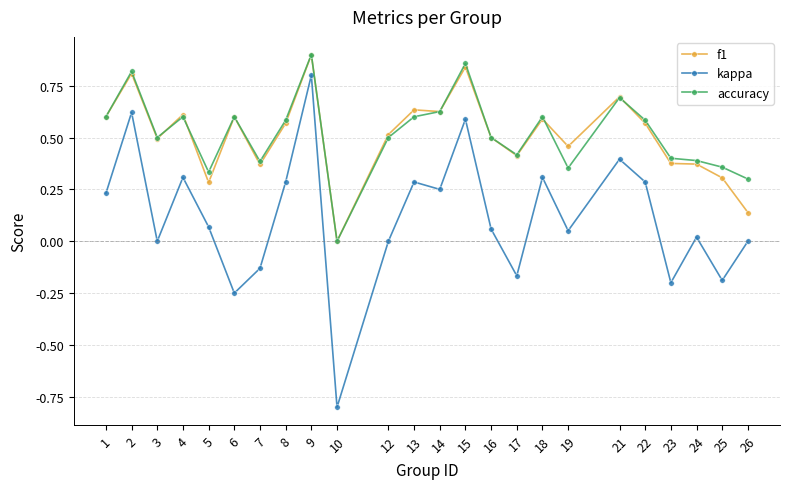

The value of kappa at 4 is 0.3. True or false?

True